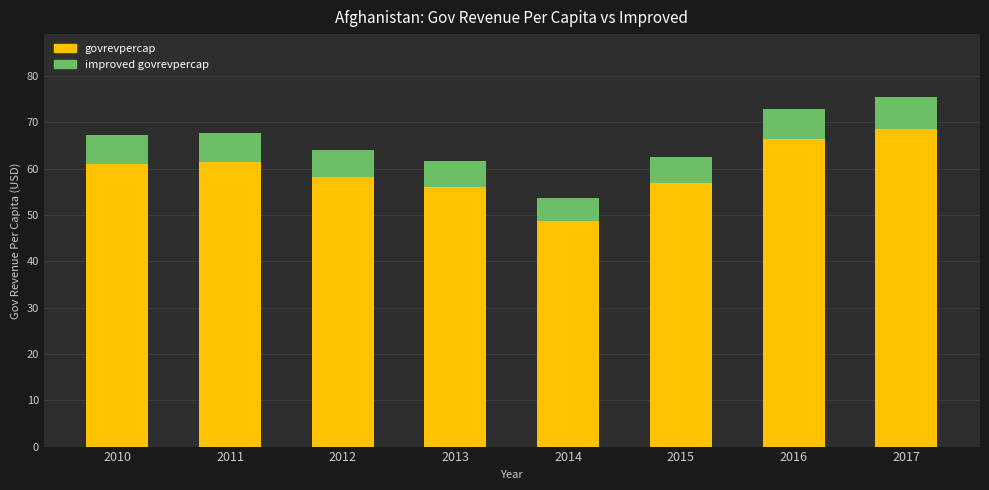

The value of govrevpercap at 2014 is 82.9. True or false?

False